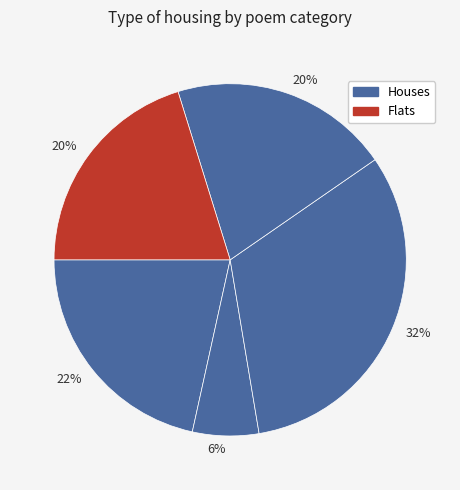

How many segments does this pie chart have?

5